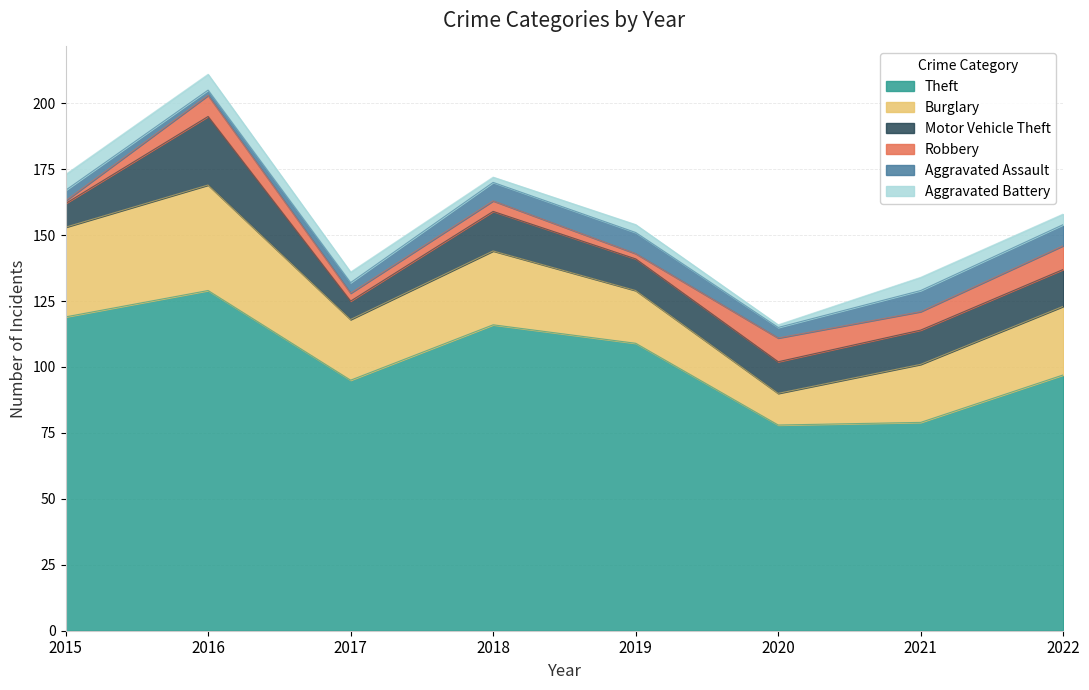

Which category has the highest value across all series?

2016